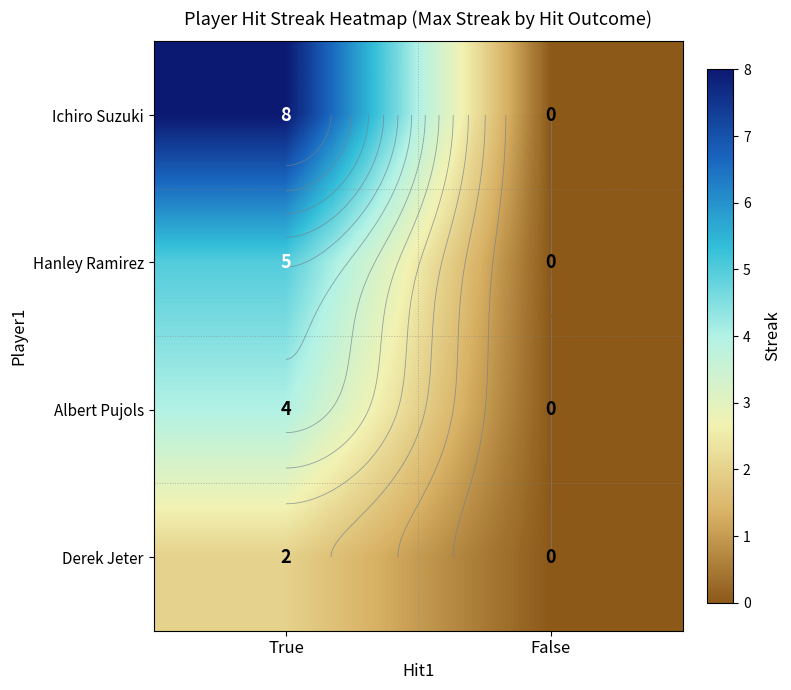

What is the sum of all Albert Pujols values?

4